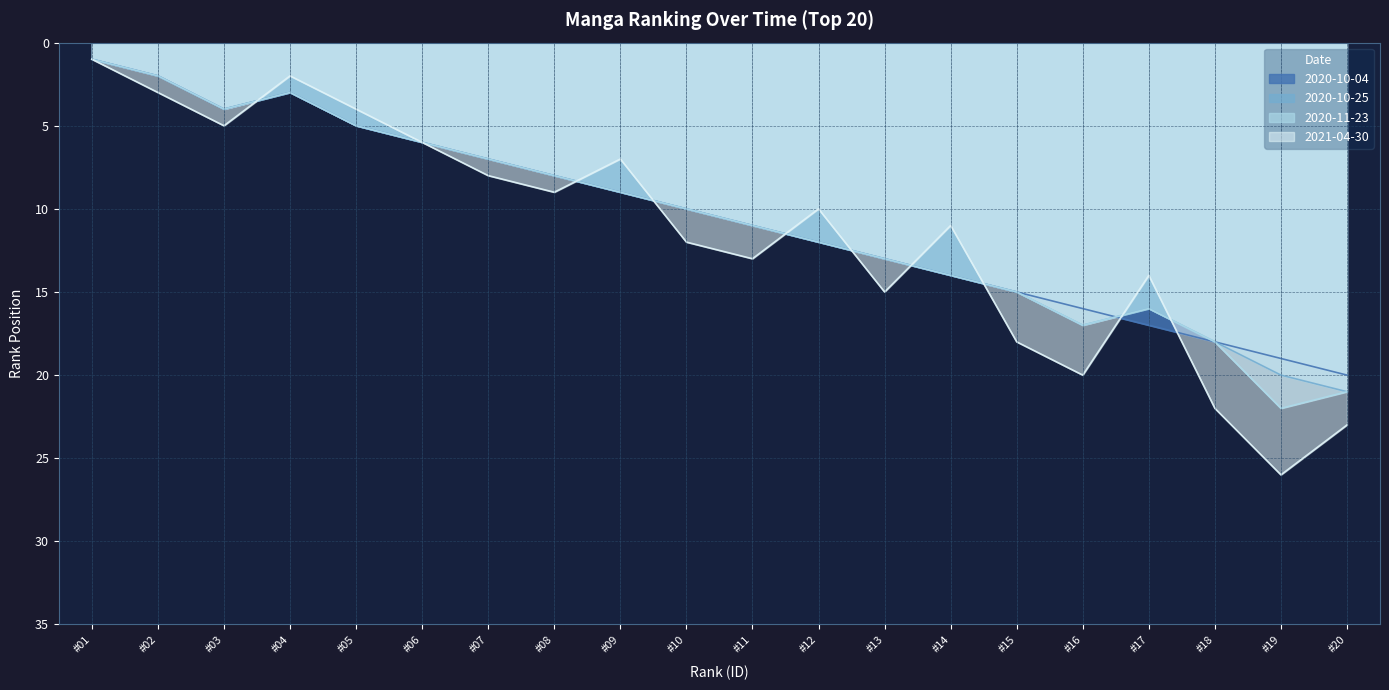

List the labels in order of 2020-10-04 value, largest first.

#20, #19, #18, #17, #16, #15, #14, #13, #12, #11, #10, #09, #08, #07, #06, #05, #03, #04, #02, #01